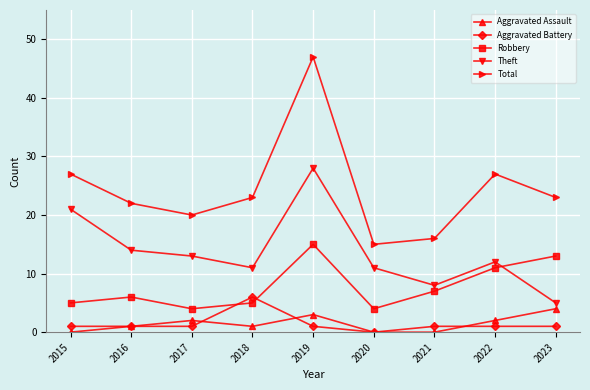

Which series has the largest range (max minus min)?

Total